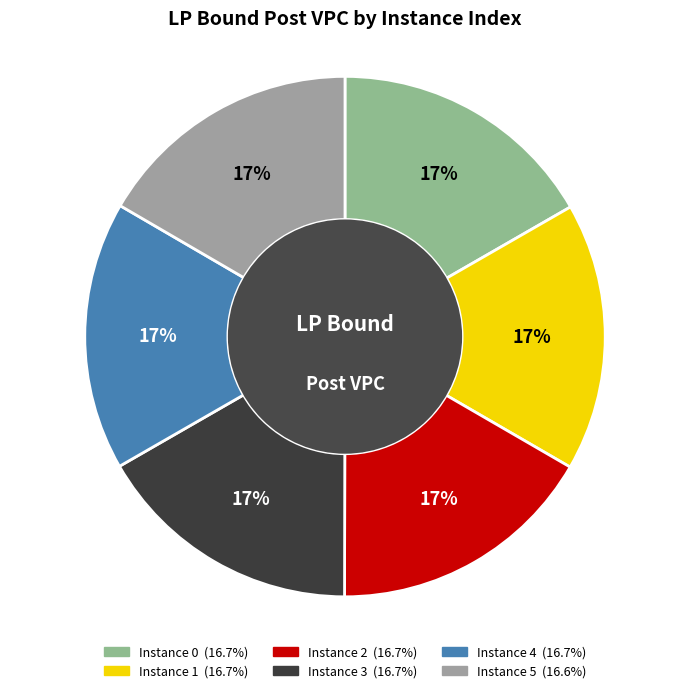

Which slice is the smallest?

5